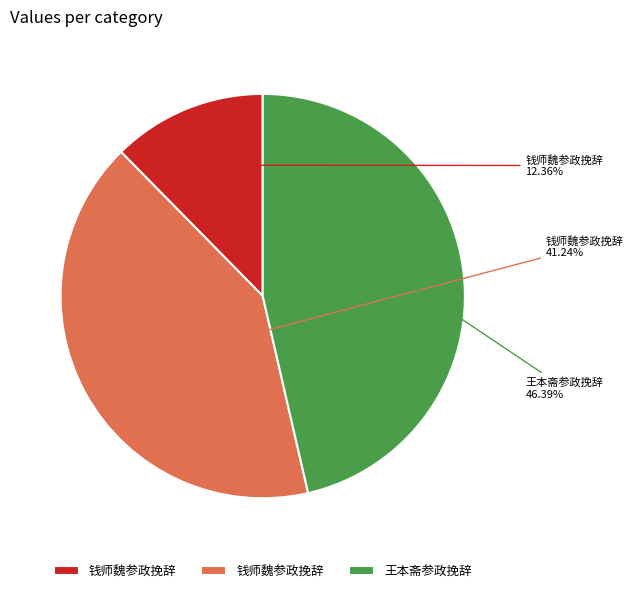

Is there any slice that represents more than half of the pie?

No